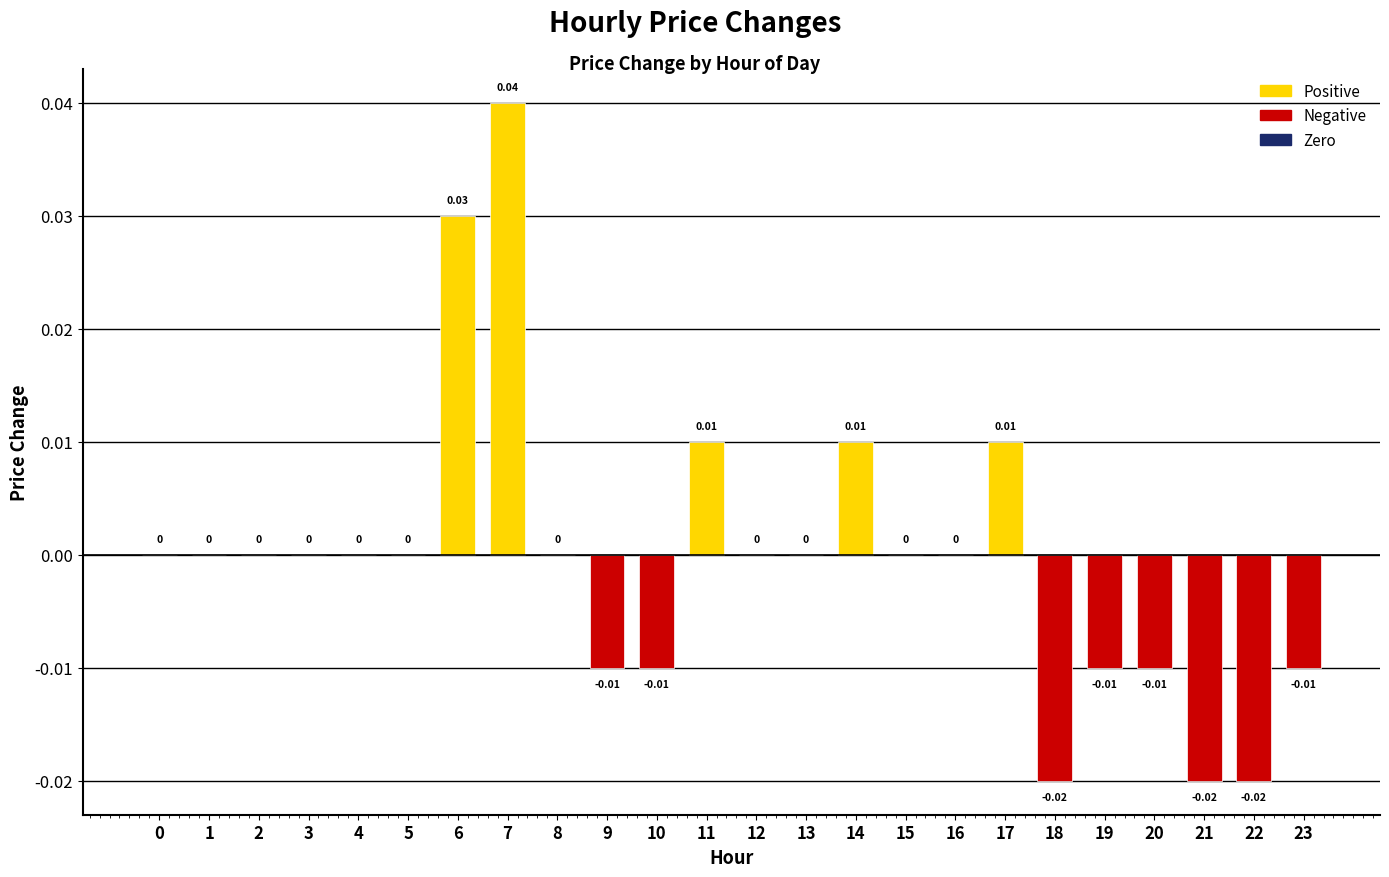

Between 17 and 0, which is larger?

17